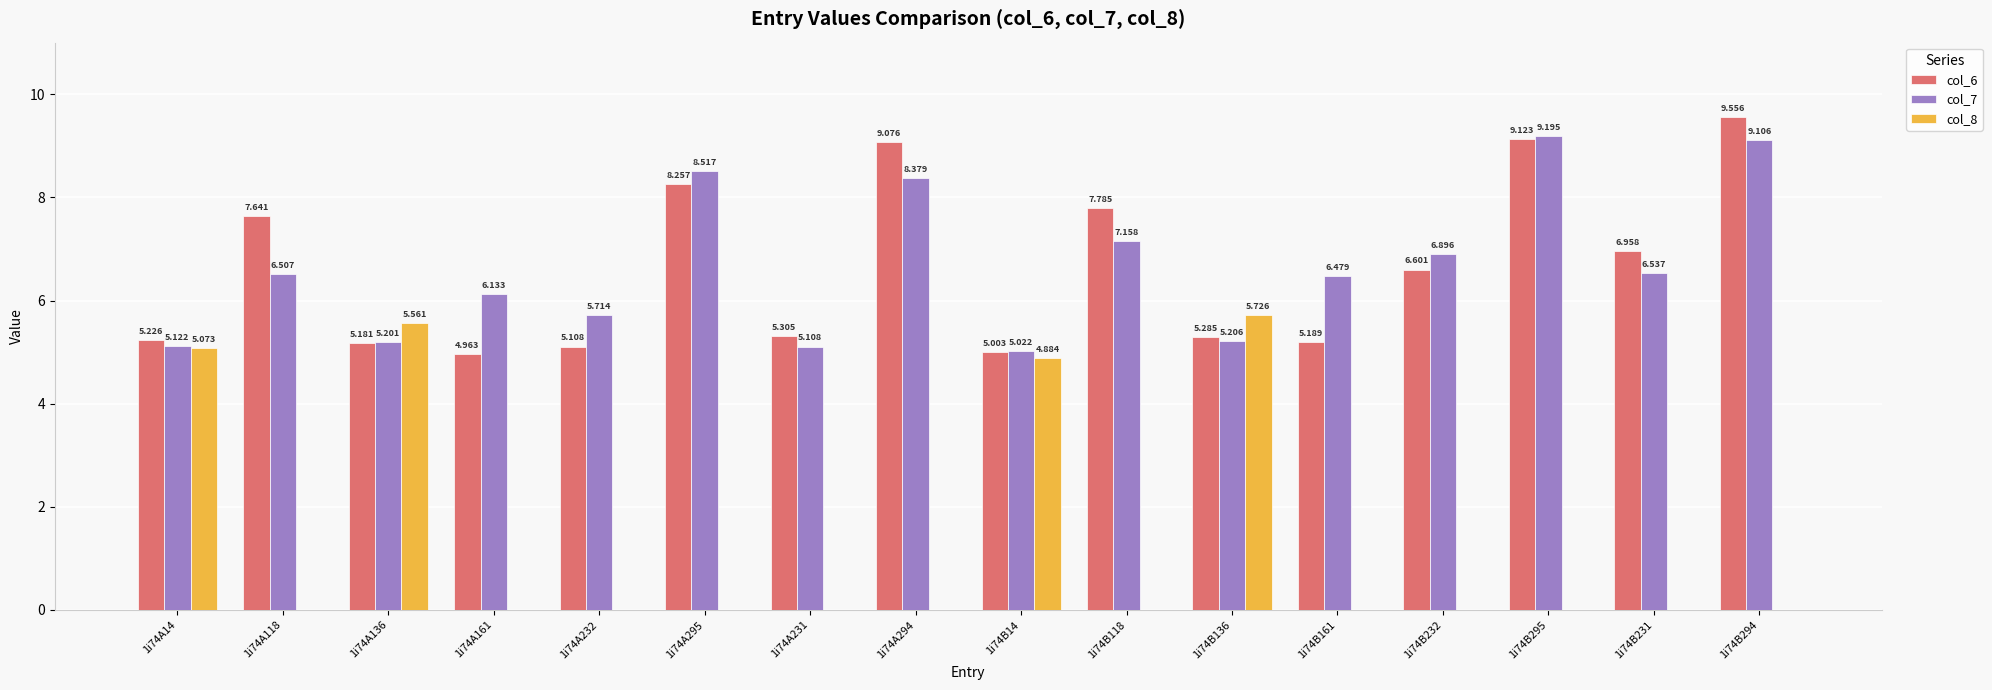

Which series has the largest range (max minus min)?

col_8